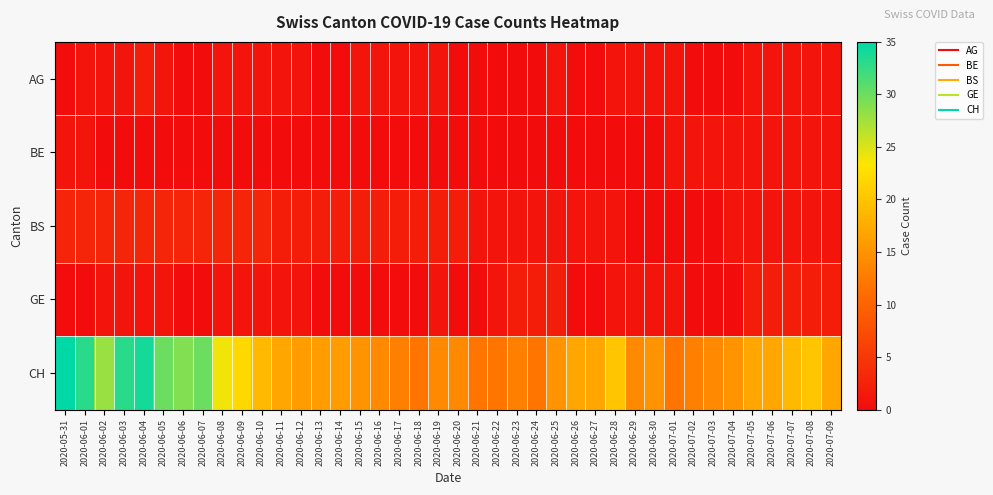

Rank the series by their maximum value, from lowest to highest.

BE, AG, GE, BS, CH